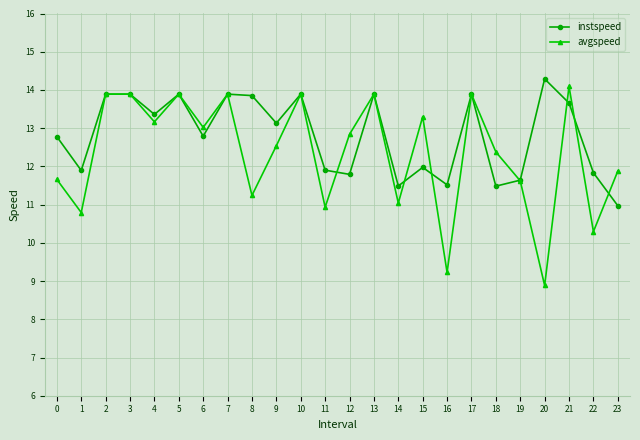

Rank the series at 8 from highest to lowest value.

instspeed, avgspeed